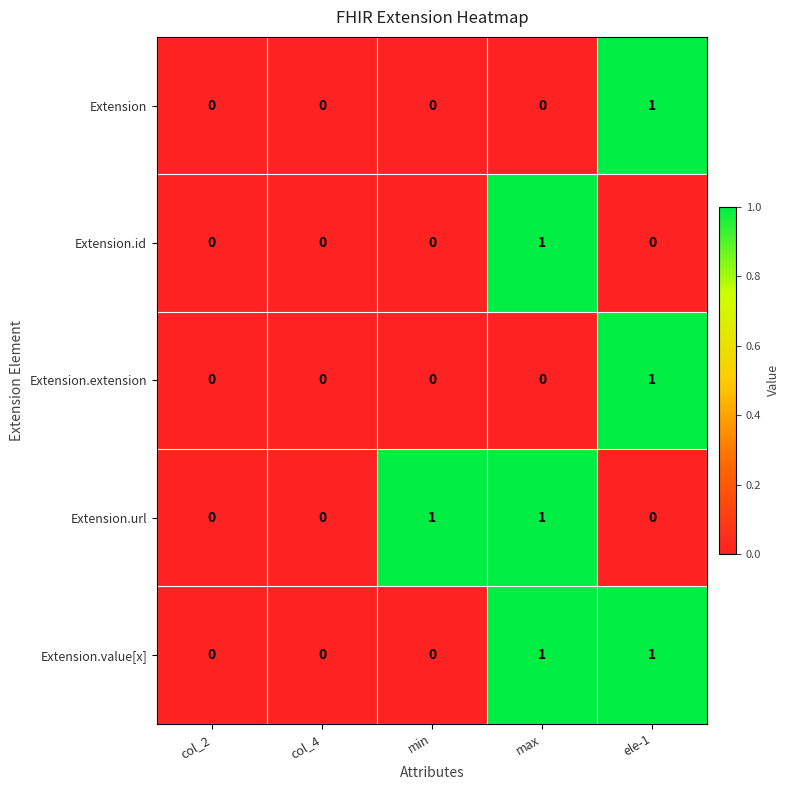

Count the Extension.id values in the range 0 to 1.

5